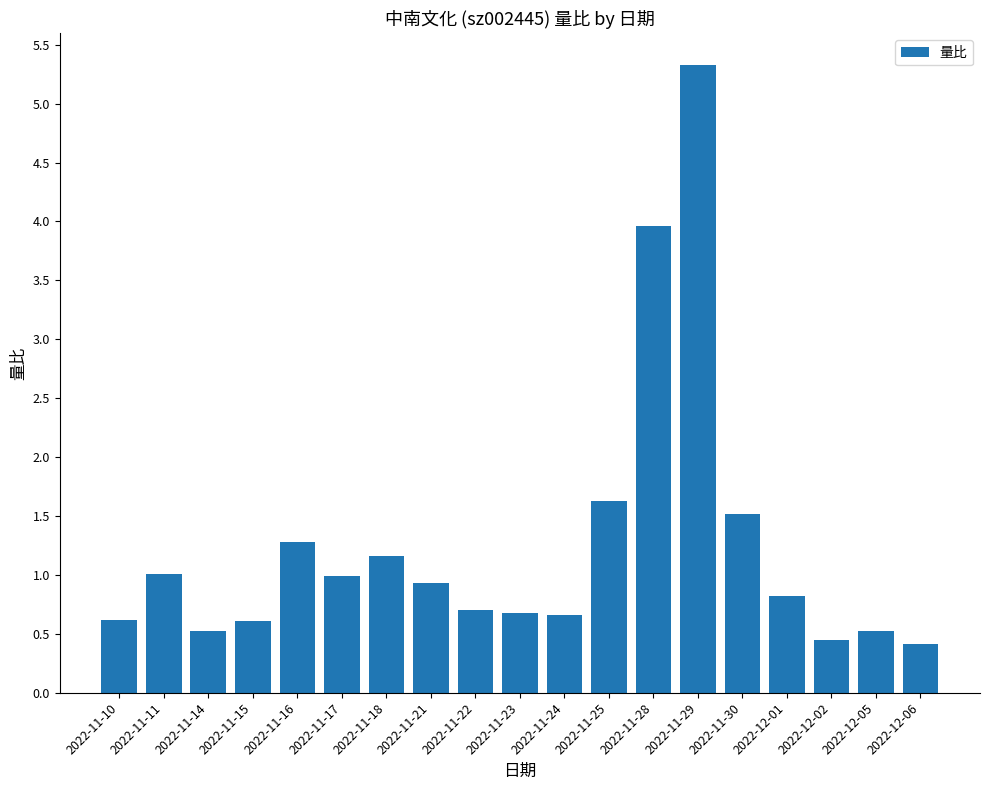

What is the average value?

1.3